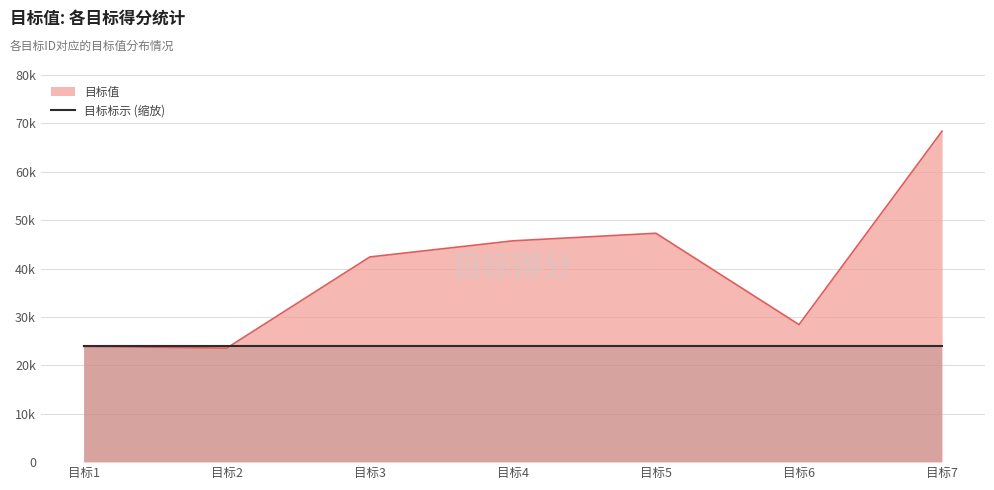

Reading left to right, transcribe all the data shown in this chart.

23920	23560	42400	45730	47297	28420	68400